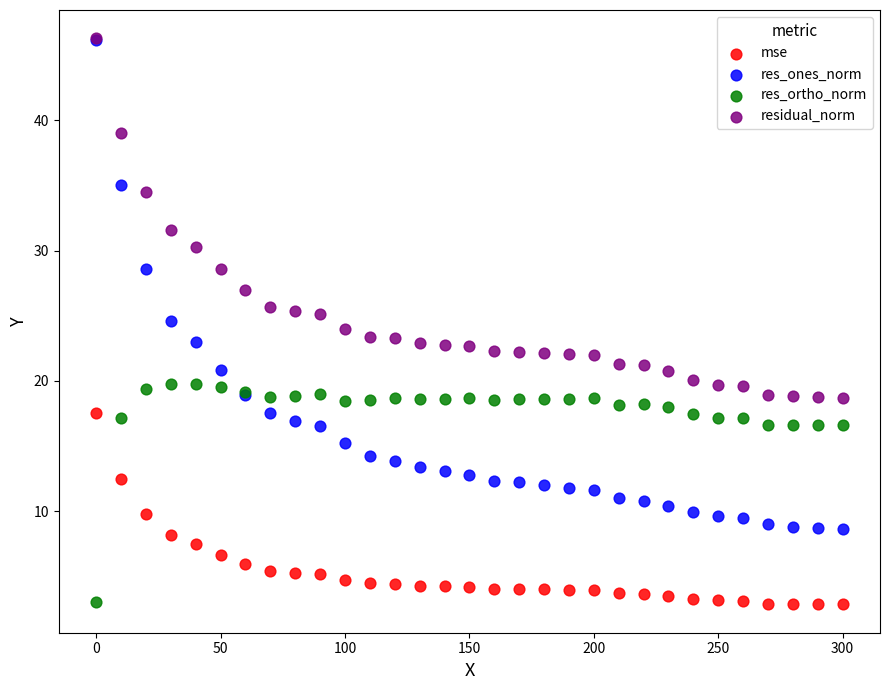

What are all the series names shown in the legend?

mse, res_ones_norm, res_ortho_norm, residual_norm